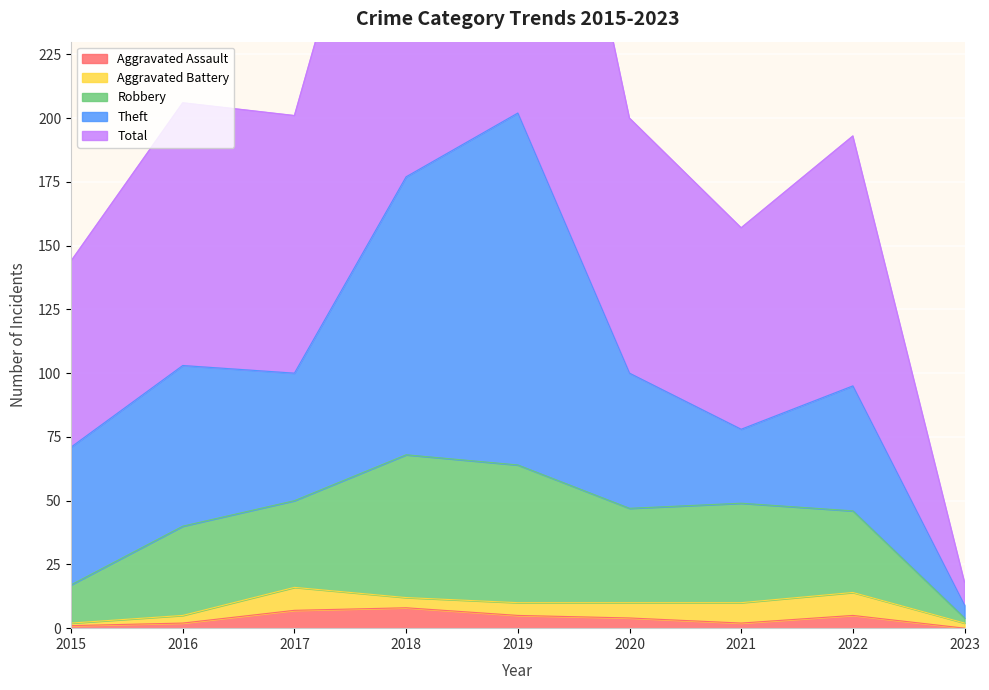

True or false: Aggravated Assault has a value of 0 at 2023.

True